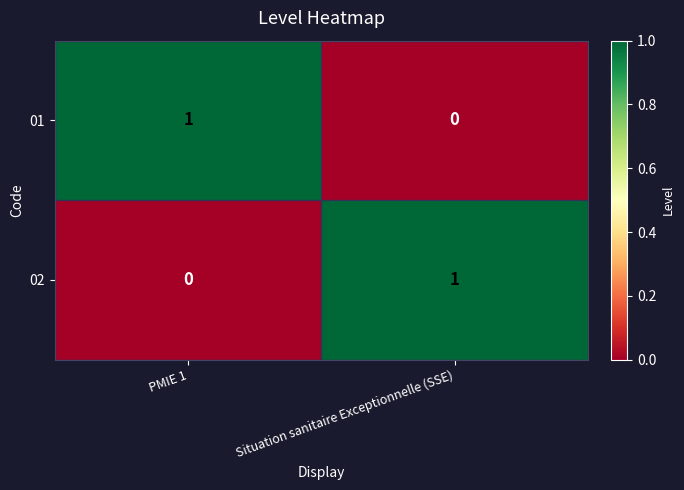

Rank the series at Situation sanitaire Exceptionnelle (SSE) from highest to lowest value.

02, 01